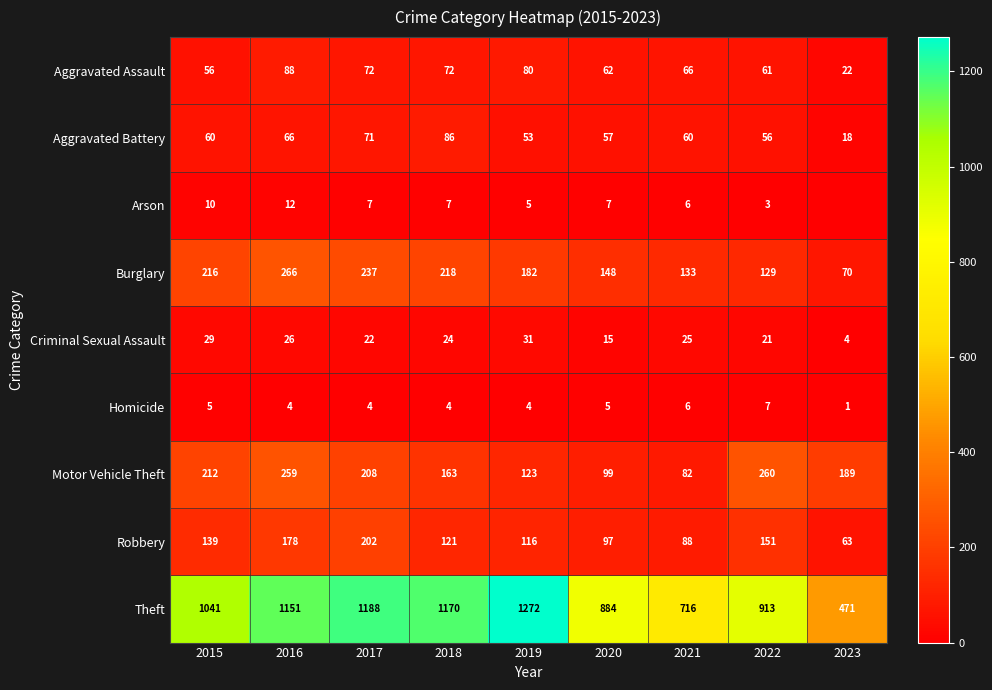

At which category is the sum across all series the highest?

2016